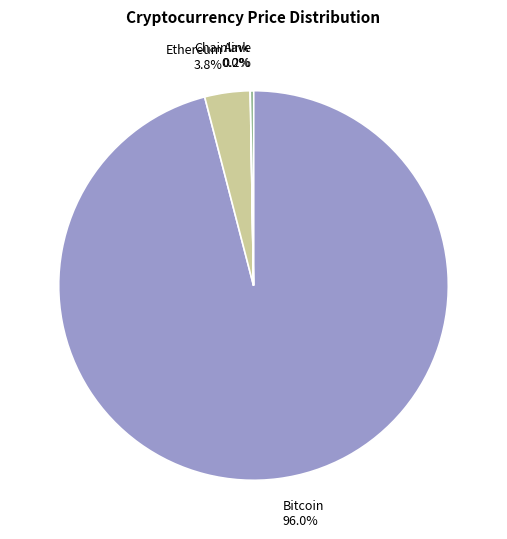

Does Bitcoin account for over 50% of the chart?

Yes